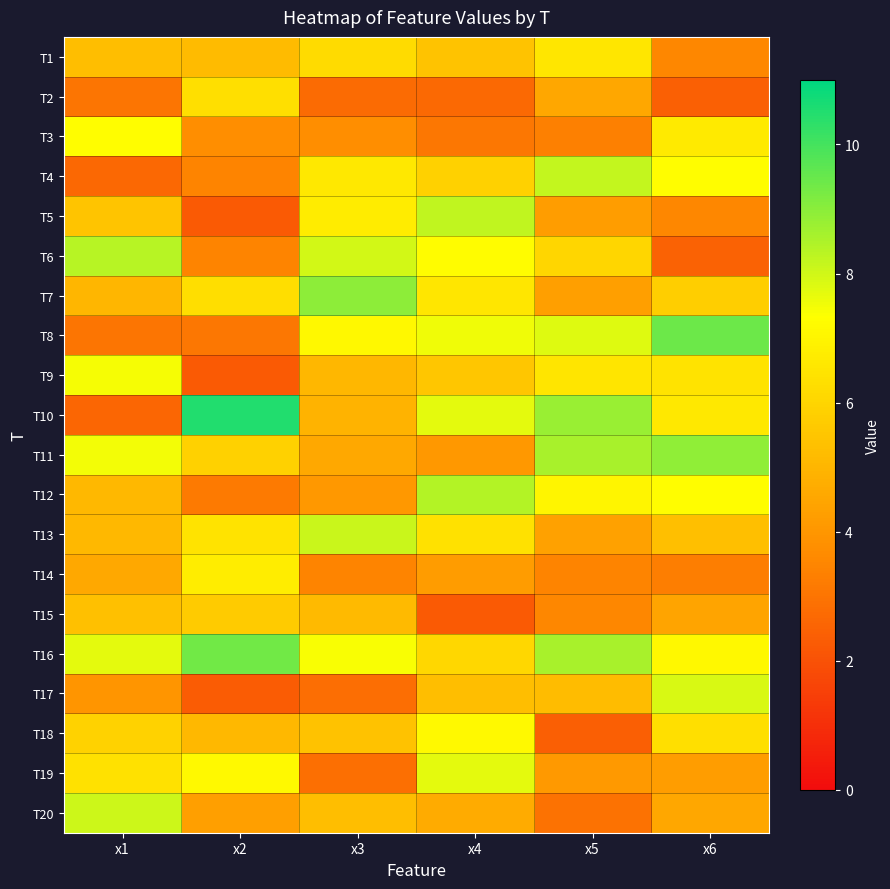

Rank the series at x5 from lowest to highest value.

T18, T20, T3, T14, T15, T19, T5, T7, T13, T2, T17, T6, T9, T1, T12, T8, T4, T11, T16, T10